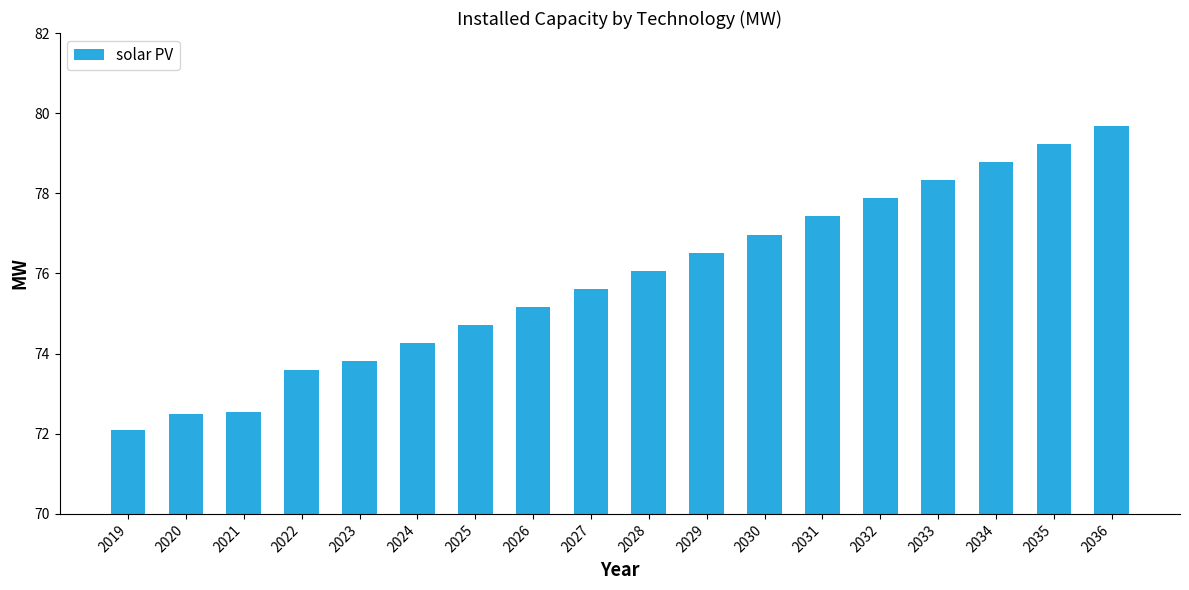

How many bars are there in total?

18